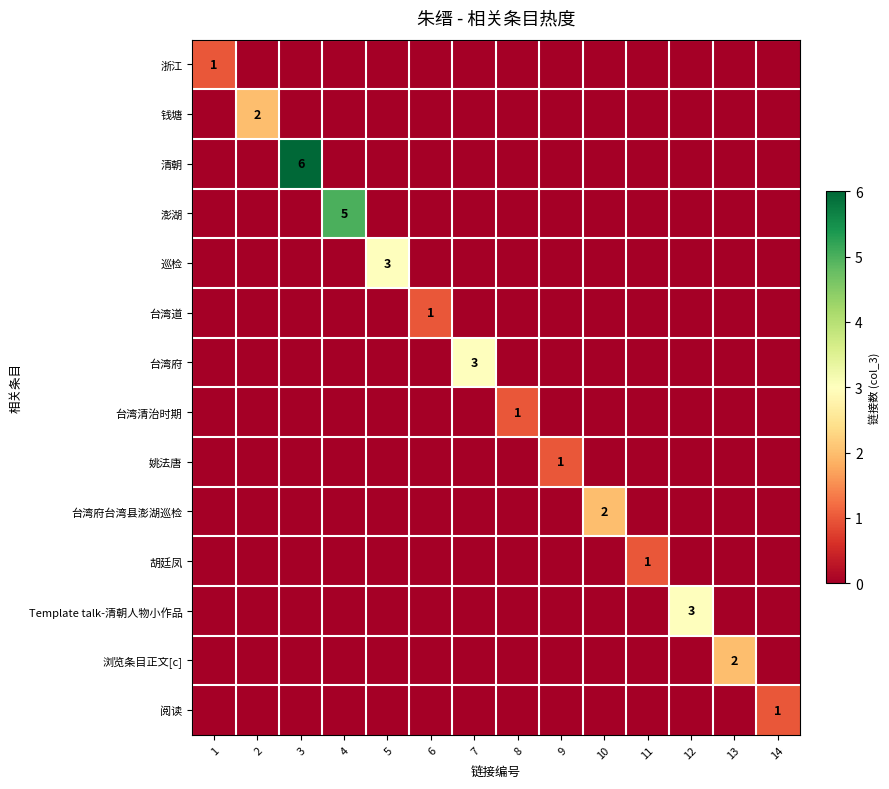

List the series in order of their peak value, lowest first.

浙江, 台湾道, 台湾清治时期, 姚法唐, 胡廷凤, 阅读, 钱塘, 台湾府台湾县澎湖巡检, 浏览条目正文[c], 巡检, 台湾府, Template talk-清朝人物小作品, 澎湖, 清朝